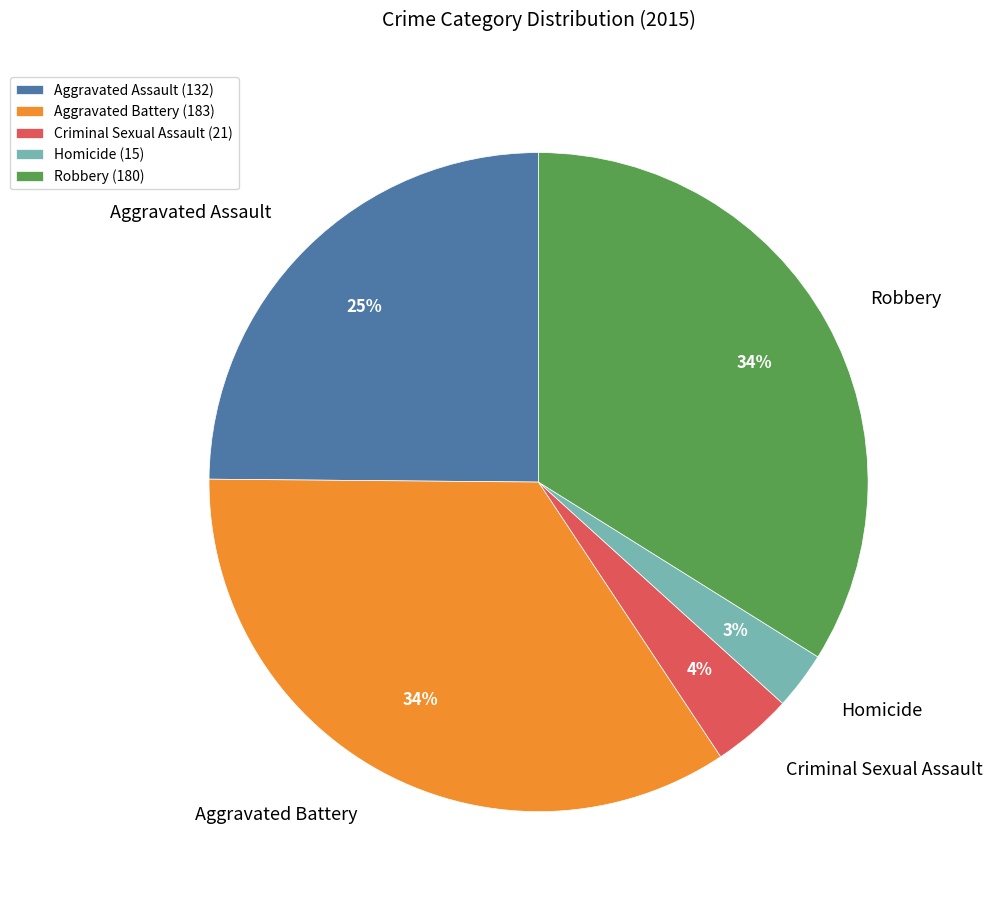

Is it true that Aggravated Assault is 35% of the pie?

False